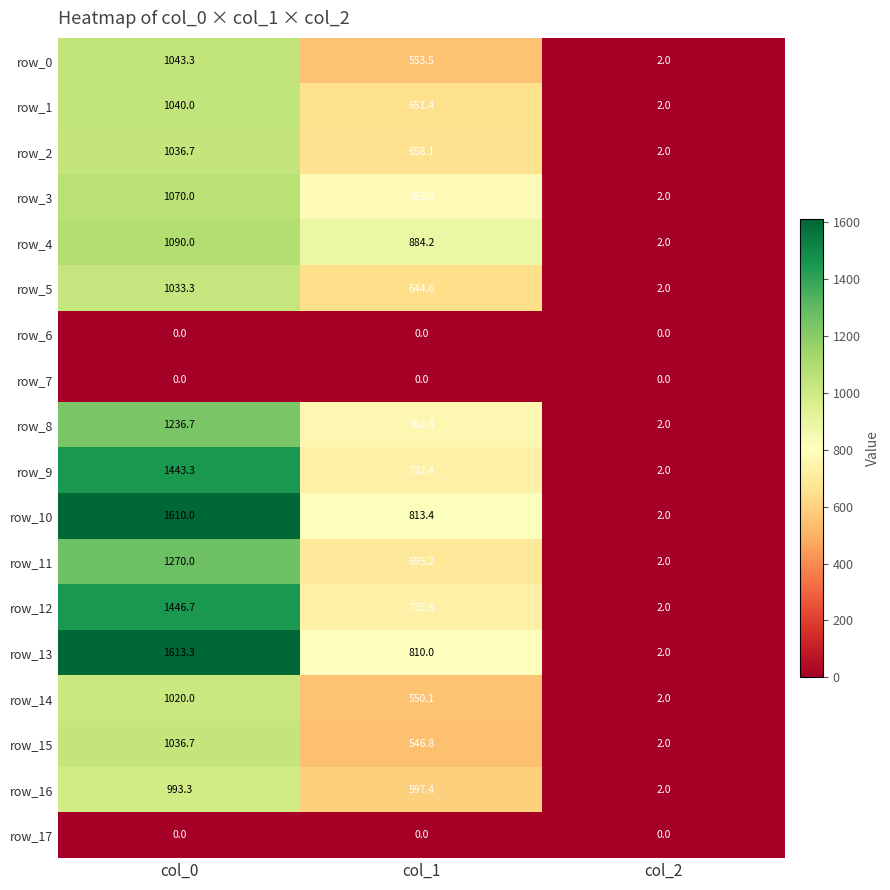

True or false: row_1 has a value of 2.0 at col_2.

True